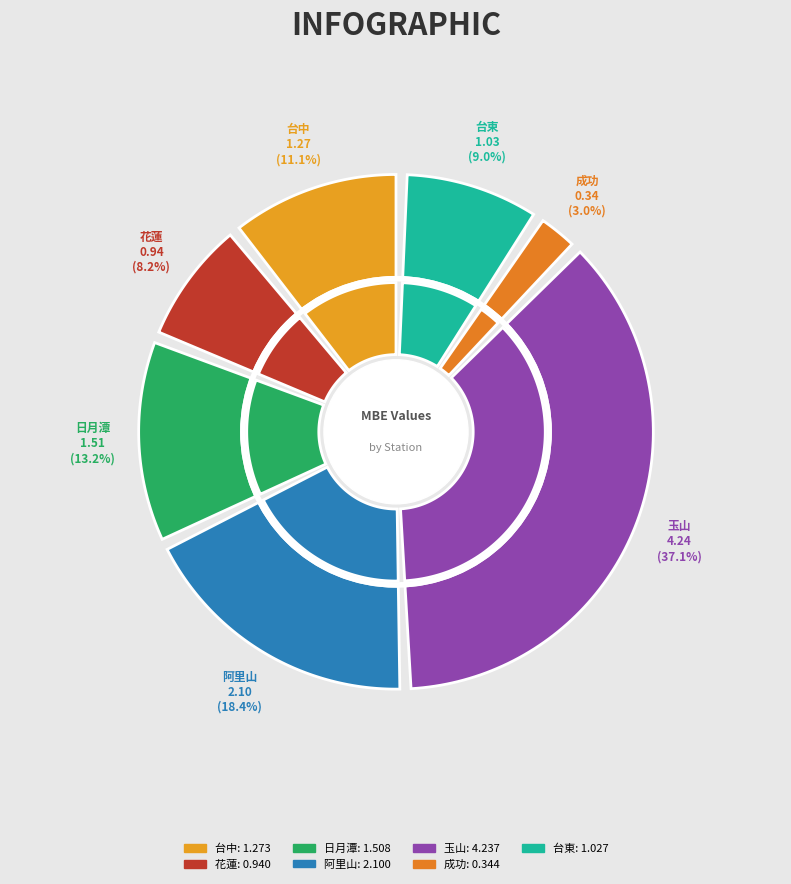

Is it true that 日月潭 is 13% of the pie?

True